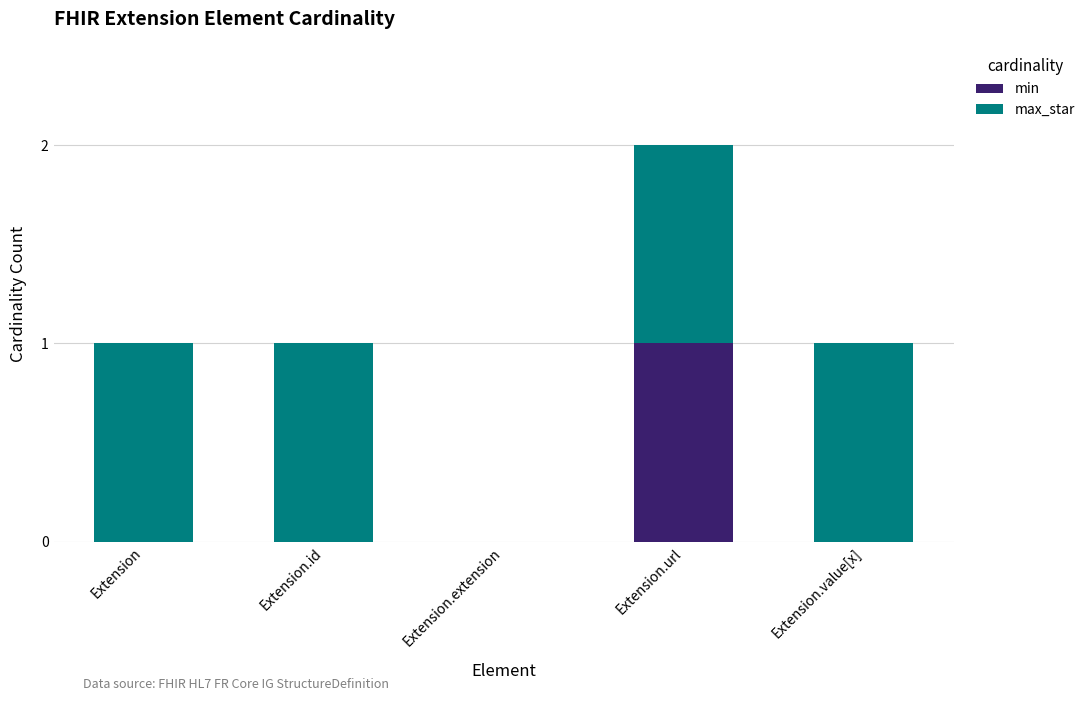

Is it true that min equals 1 at Extension.url?

True